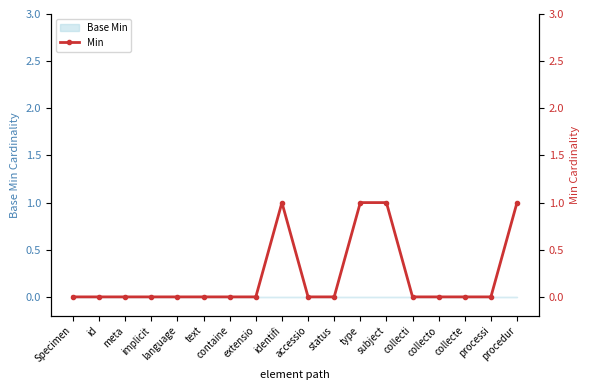

Reading left to right, extract all data points from this chart.

0	0	0	0	0	0	0	0	1	0	0	1	1	0	0	0	0	1